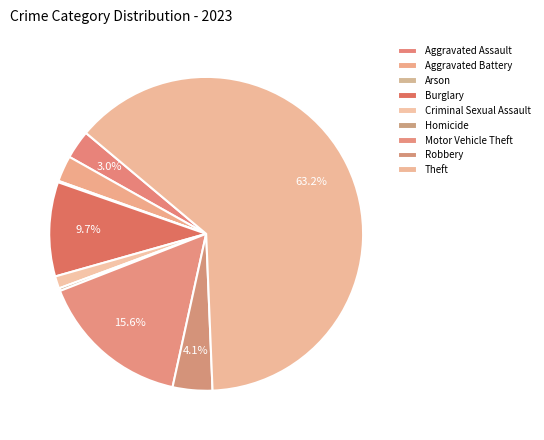

Is it true that Aggravated Assault is 3% of the pie?

True